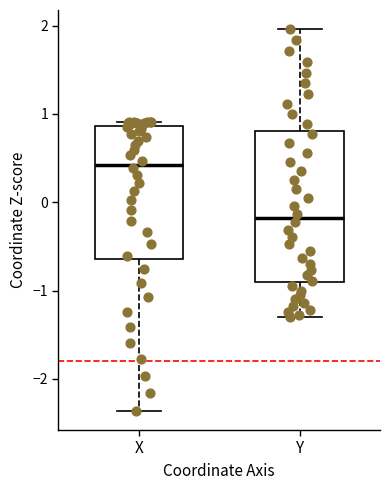

Reading left to right, transcribe this box plot: for each box, give where its median line is, the range the box spans, and where its two whiskers end, as read against the y-axis. The values are not printed on the chart, so give them approximately, as read against the axis.

X: median 0.4, box -0.6 to 0.9, whiskers -2.4 to 0.9 (just above the box's upper edge)
Y: median -0.2, box -0.9 to 0.8, whiskers -1.3 to 2.0